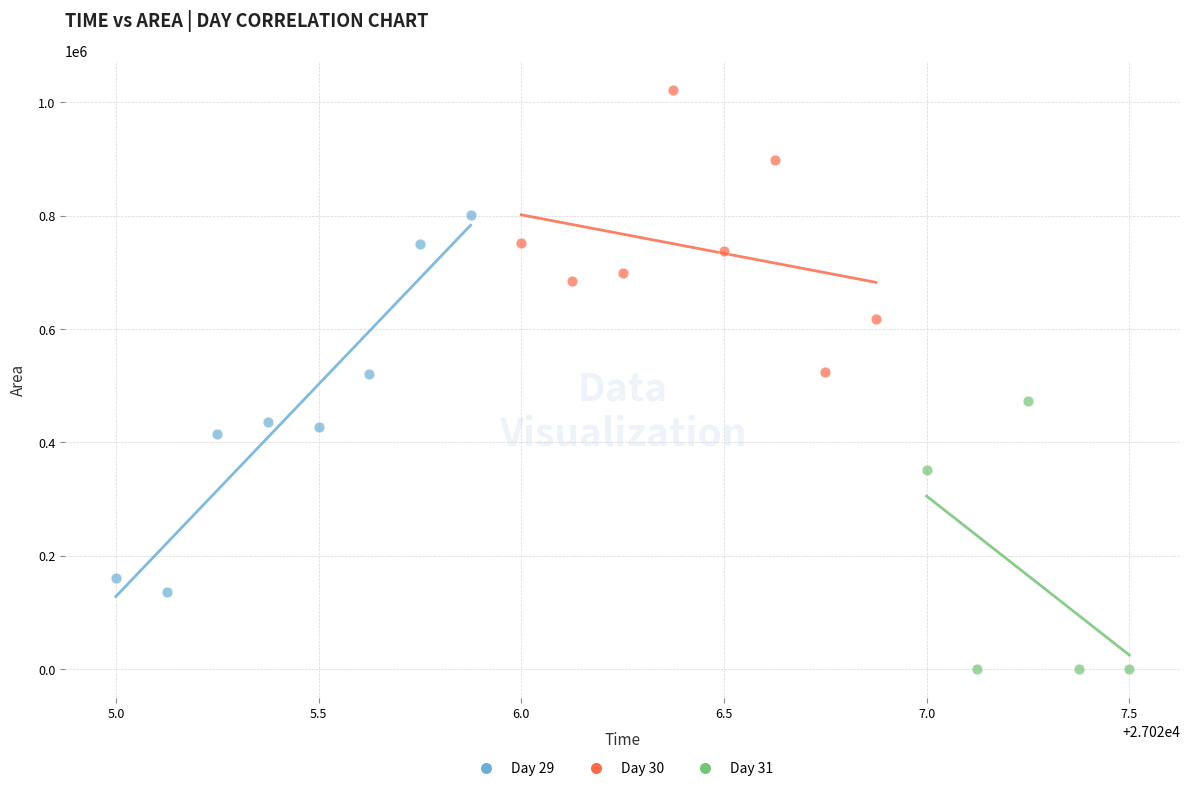

Which series reaches the maximum Y coordinate?

Day 30